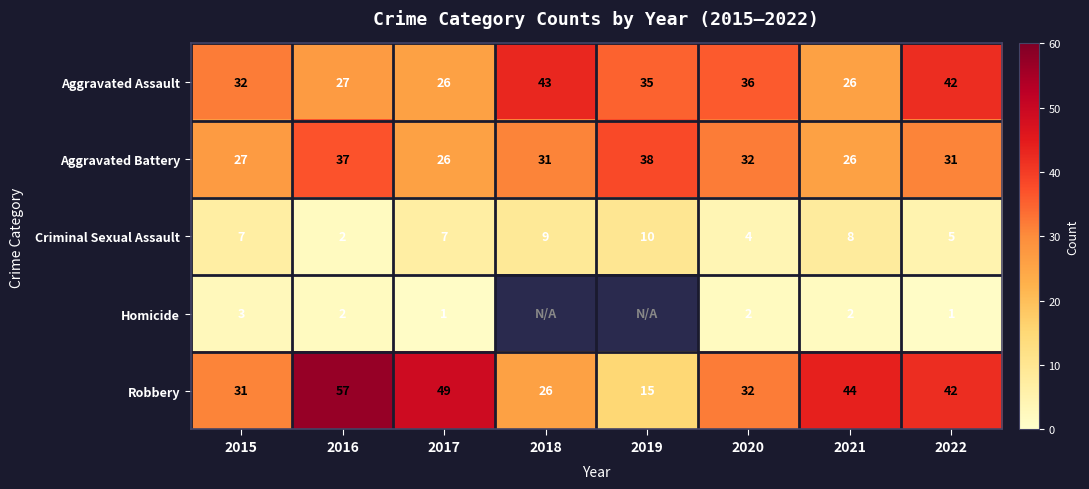

What is the difference between the highest and lowest values at 2021?

42